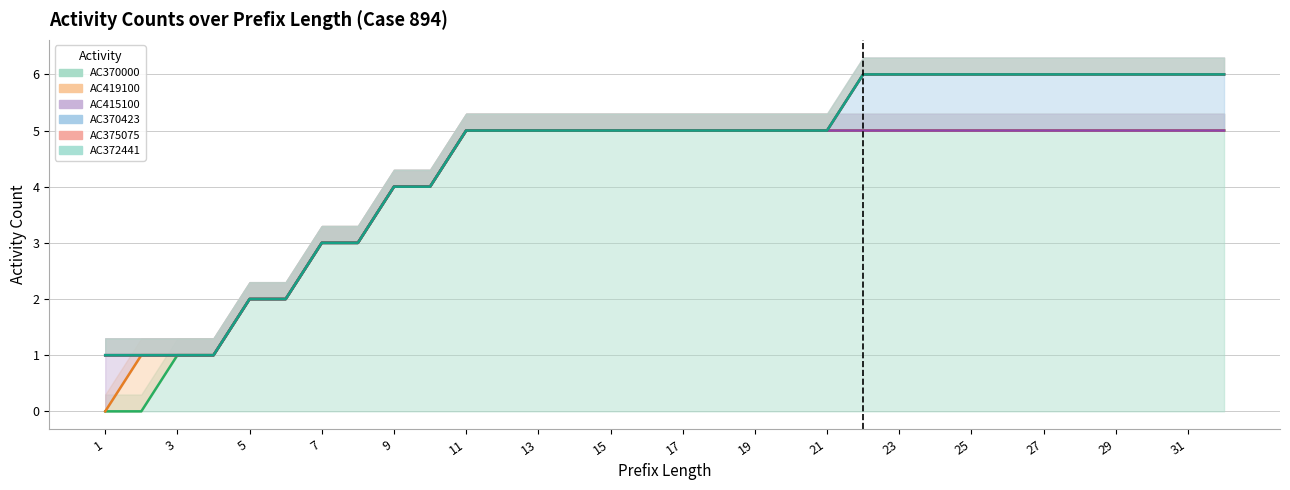

Between 26 and 30, which series saw the biggest shift?

AC370000